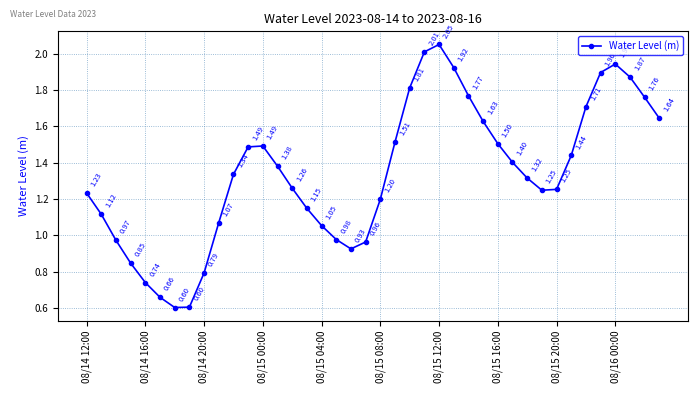

How many points are lower than both their immediate neighbors (excluding endpoints)?

3